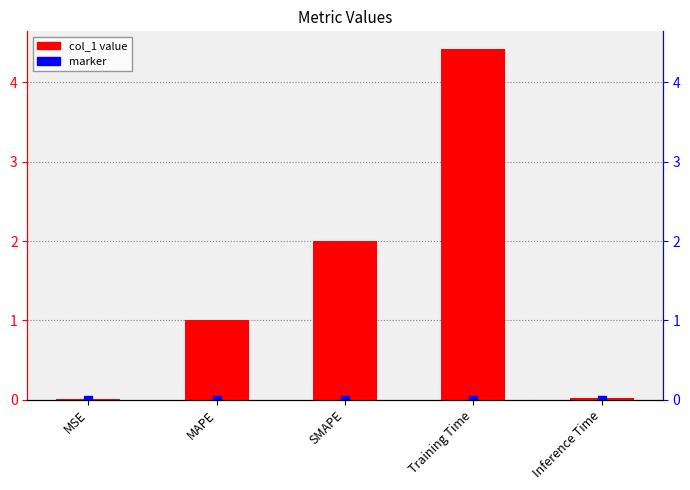

What is the change in value from MAPE to Inference Time?

-1.0